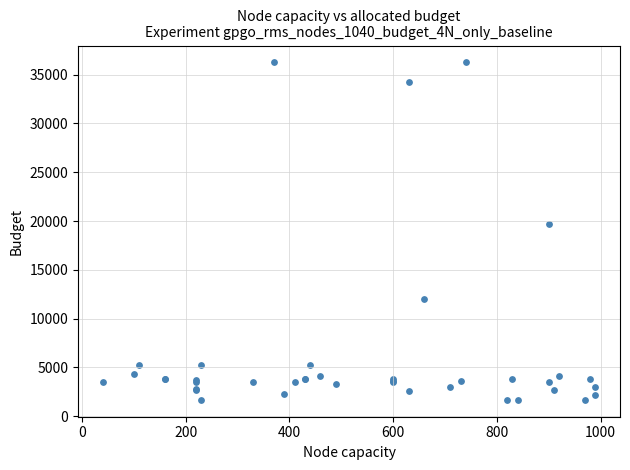

What Y value in the scatter plot is closest to 18967?

19744